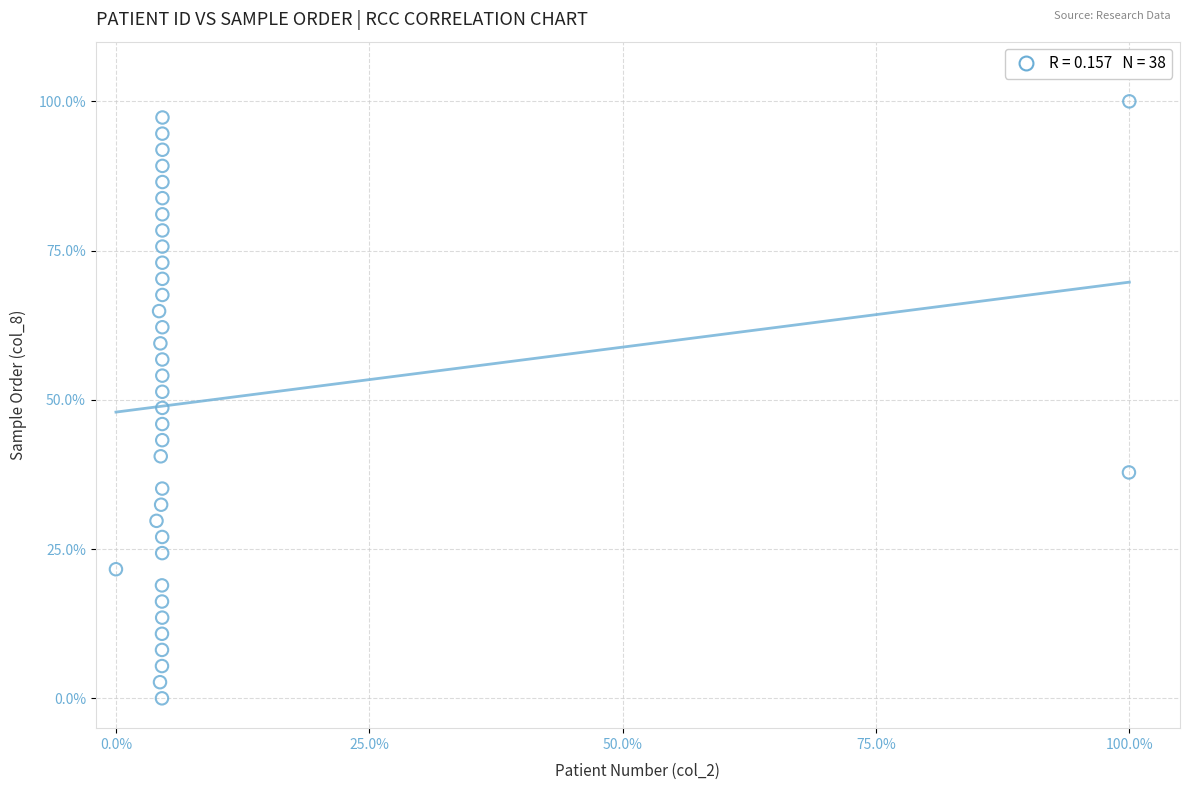

What is the range of Y values (max minus min)?

100.0